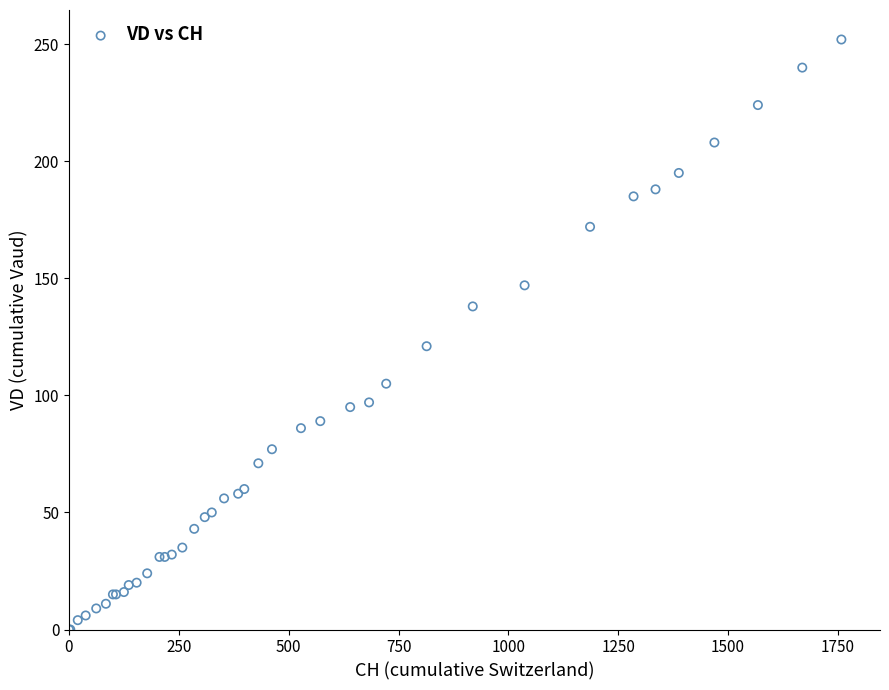

What Y value in the scatter plot is closest to 126?

121